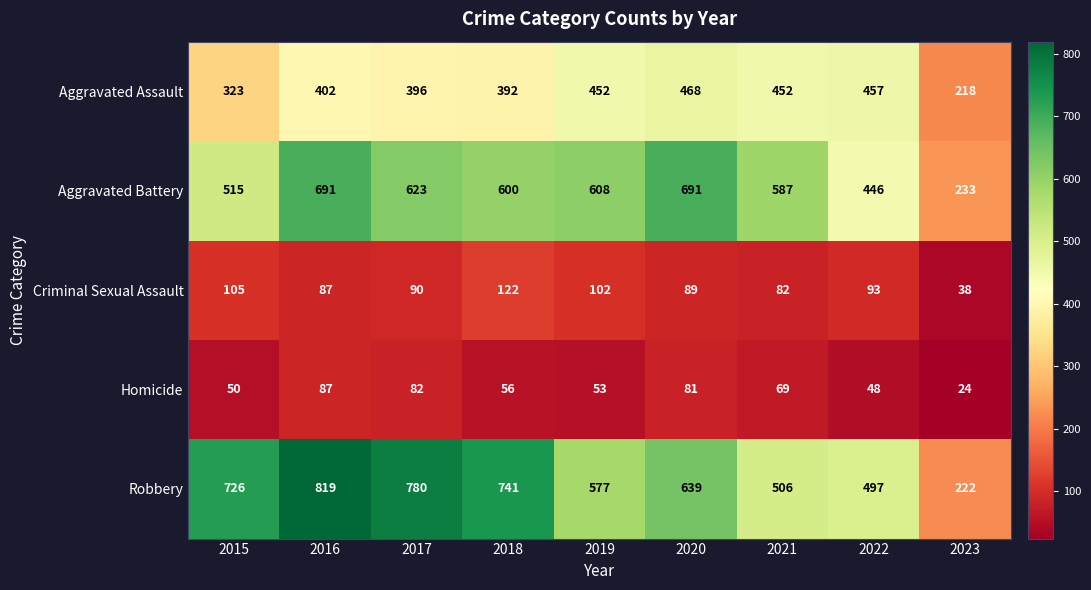

At which category does the chart reach its peak across all series?

2016